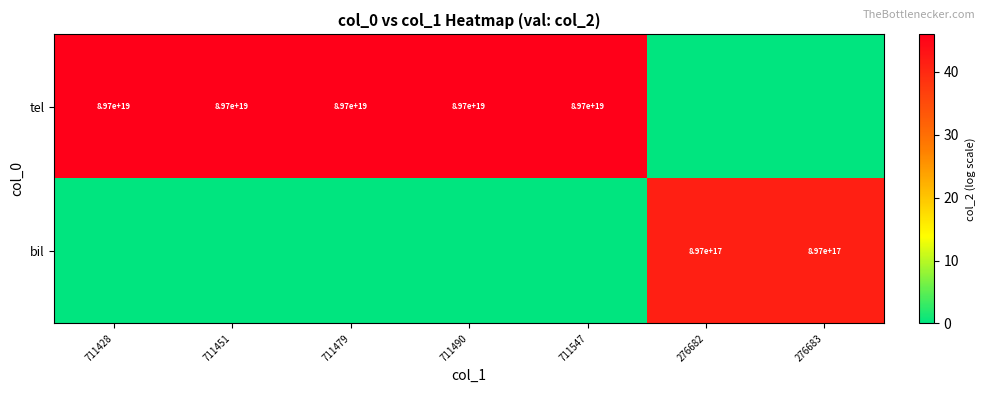

What is the maximum value shown in the chart?

45.9